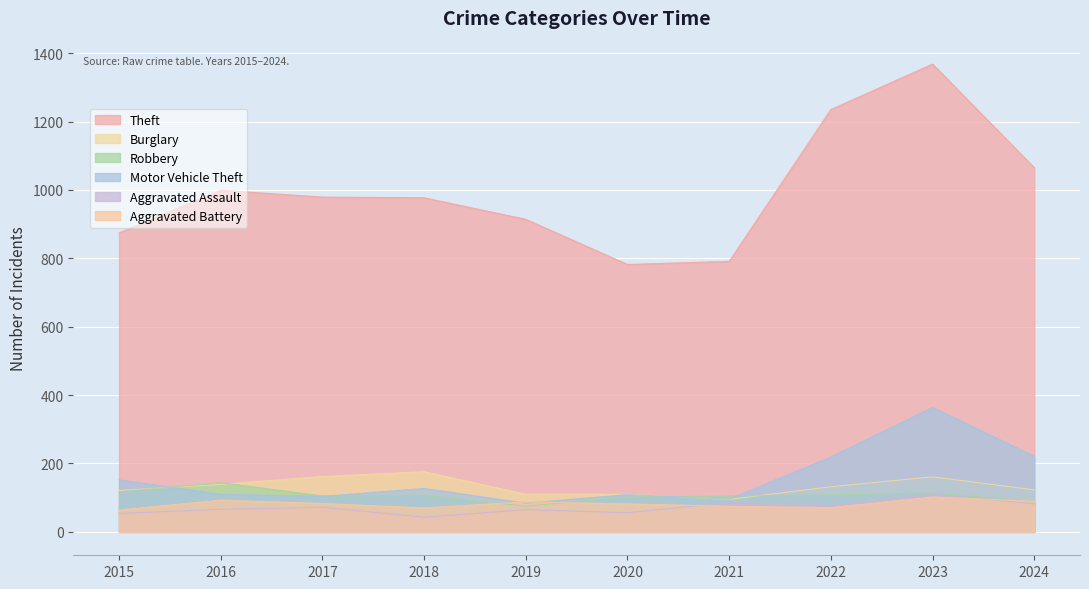

The value of Robbery at 2020 is 102. True or false?

True